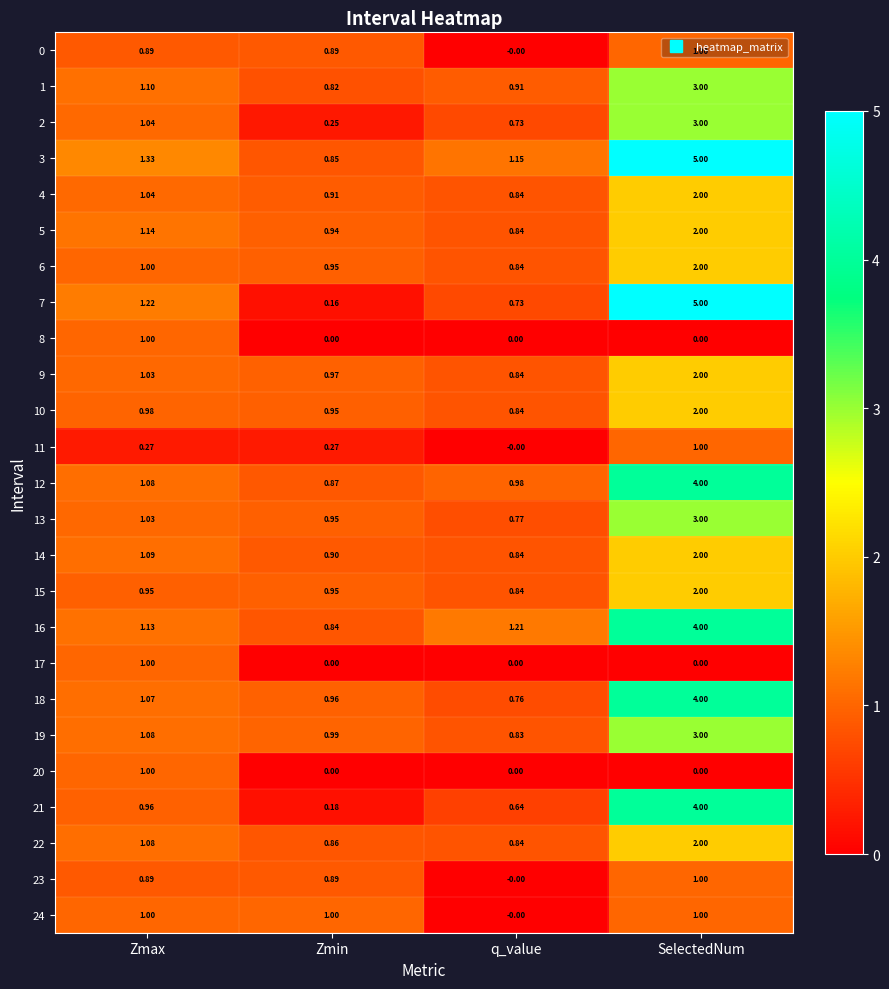

At which category does the chart reach its peak across all series?

SelectedNum